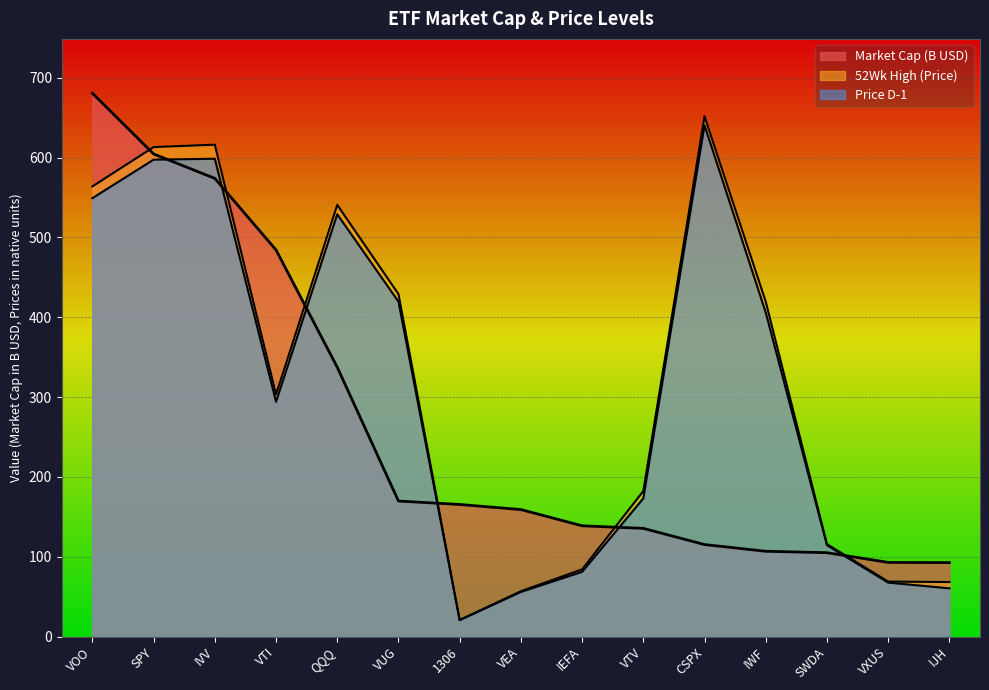

What is the difference between the 52Wk High values at 1306 and SWDA?

95.0